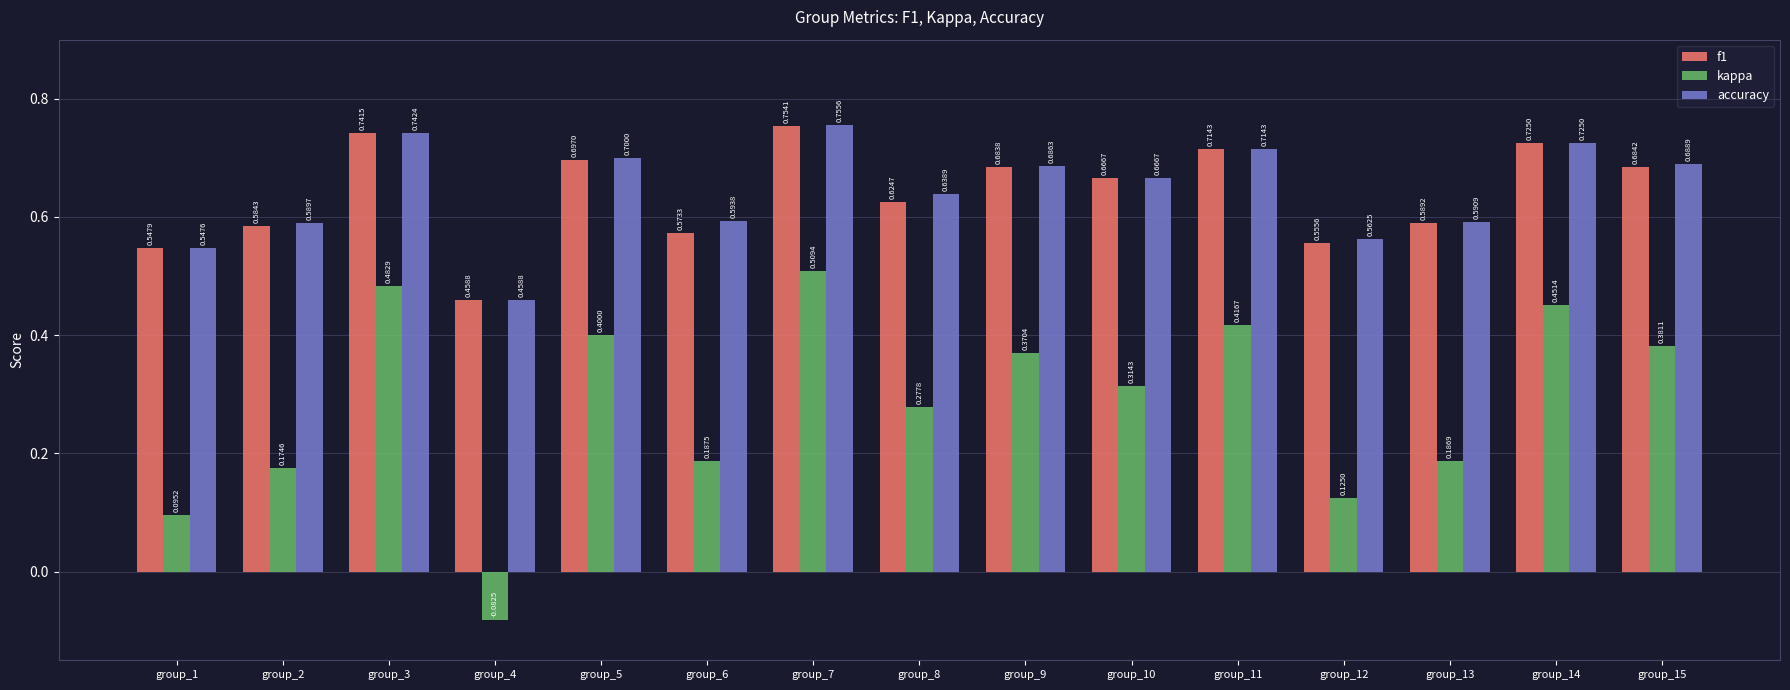

How many bars are there in total?

45